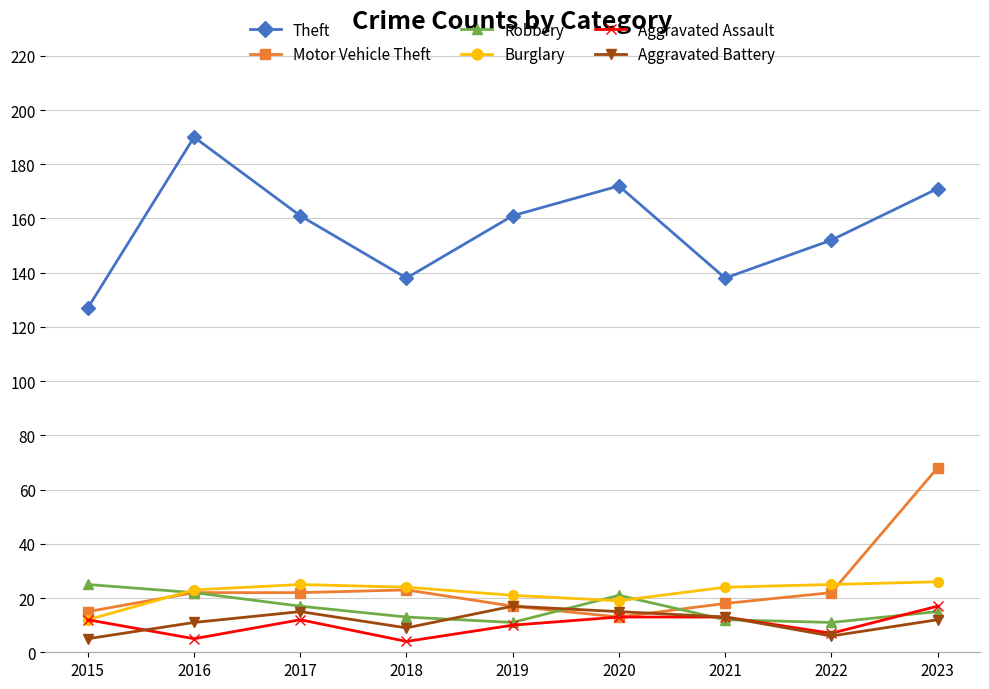

What is the minimum value for Motor Vehicle Theft?

13